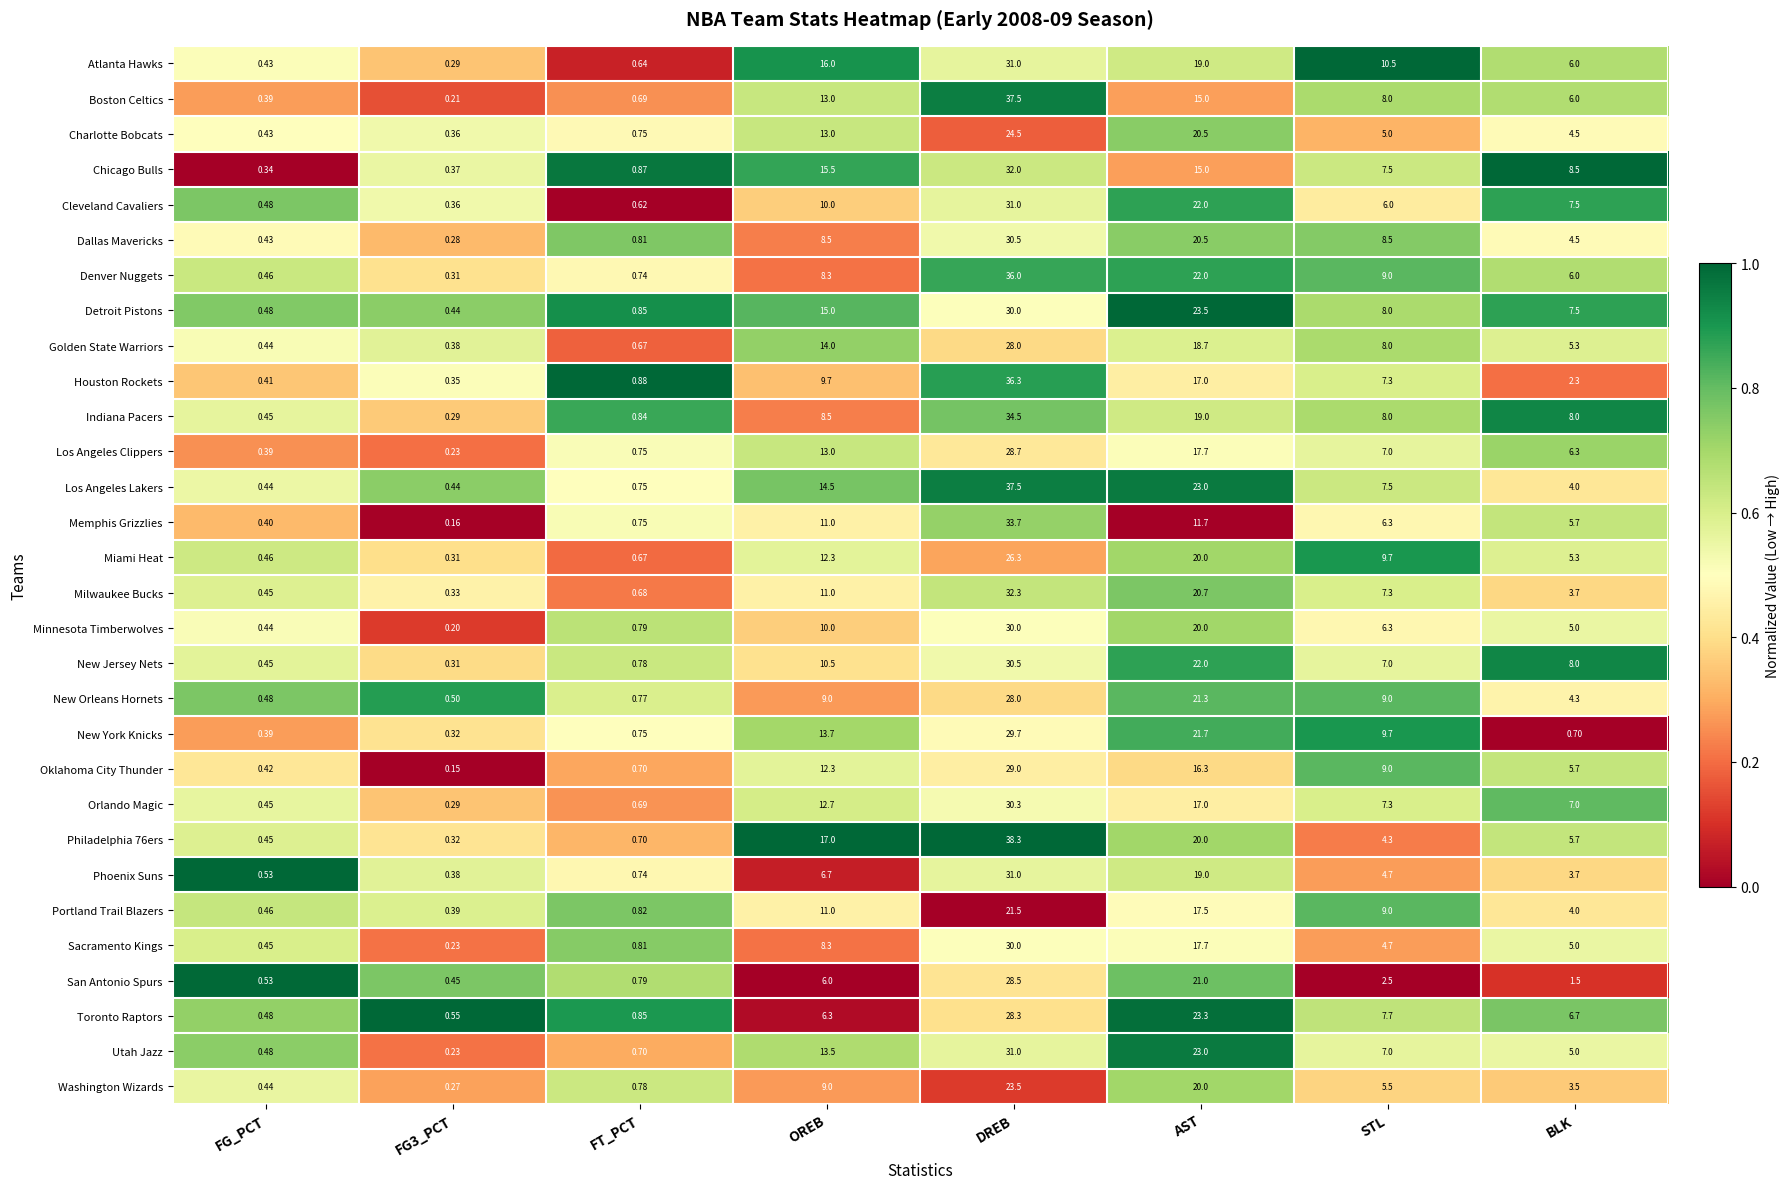

At which label does Portland Trail Blazers reach its peak?

DREB